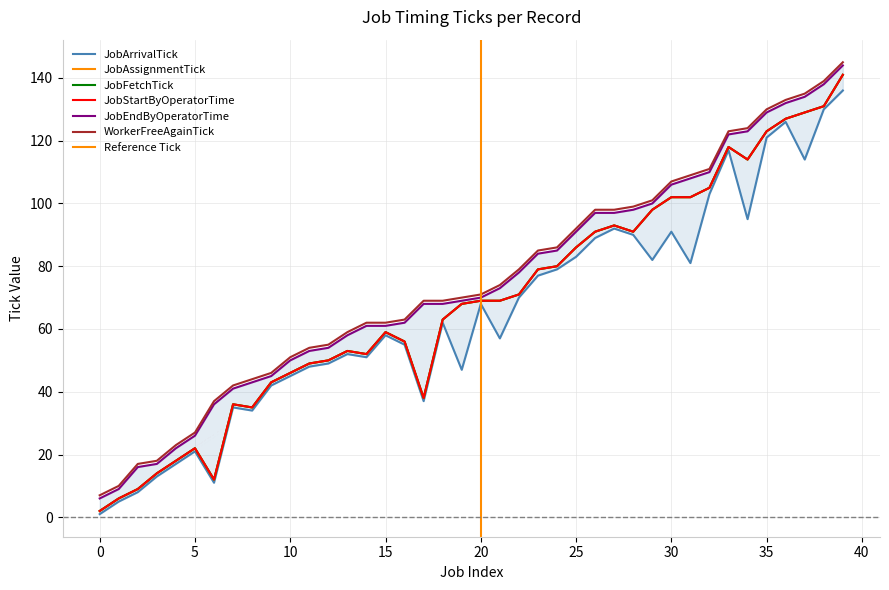

At how many categories does at least one series exceed 5?

40